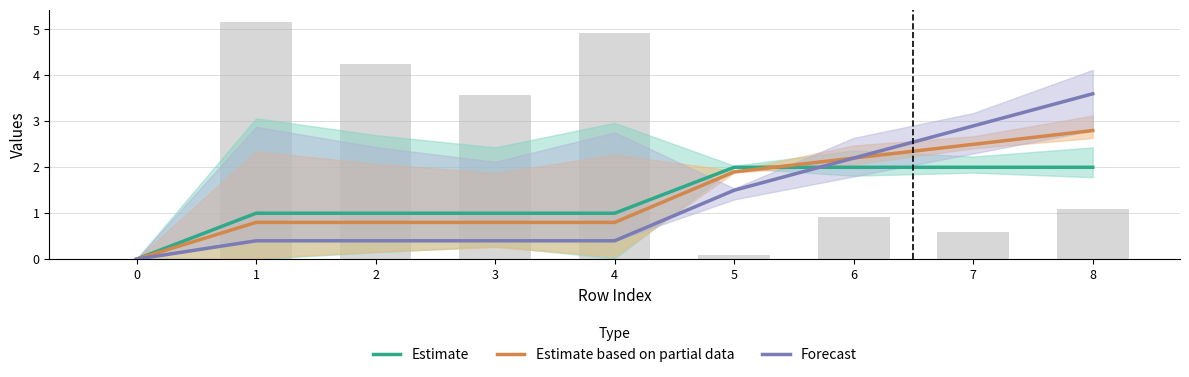

Reading left to right, what are all the values shown in this chart?

Estimate: 0.0	1.0	1.0	1.0	1.0	2.0	2.0	2.0	2.0
Estimate based on partial data: 0.0	0.8	0.8	0.8	0.8	1.9	2.2	2.5	2.8
Forecast: 0.0	0.4	0.4	0.4	0.4	1.5	2.2	2.9	3.6